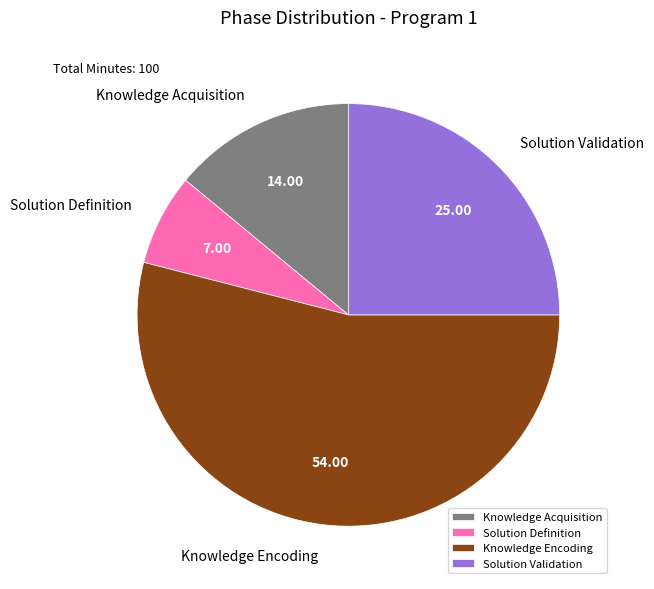

Which slice is the largest?

Knowledge Encoding